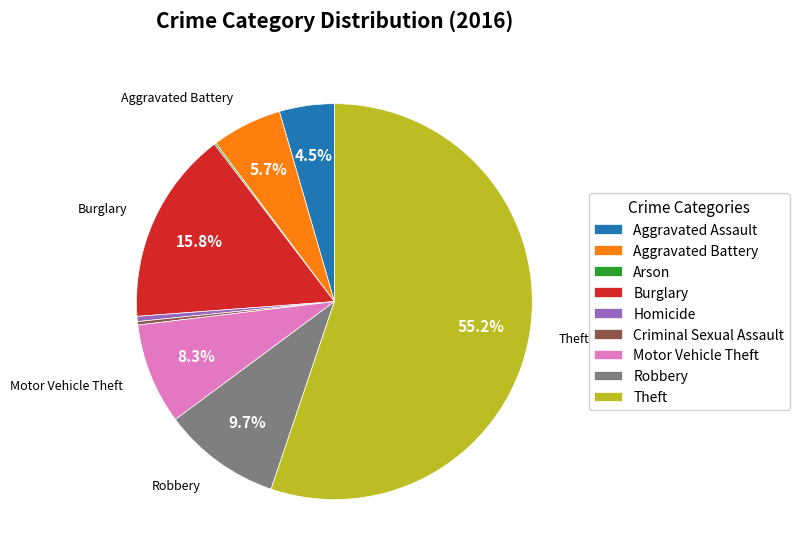

Which has a higher value, Aggravated Battery or Homicide?

Aggravated Battery